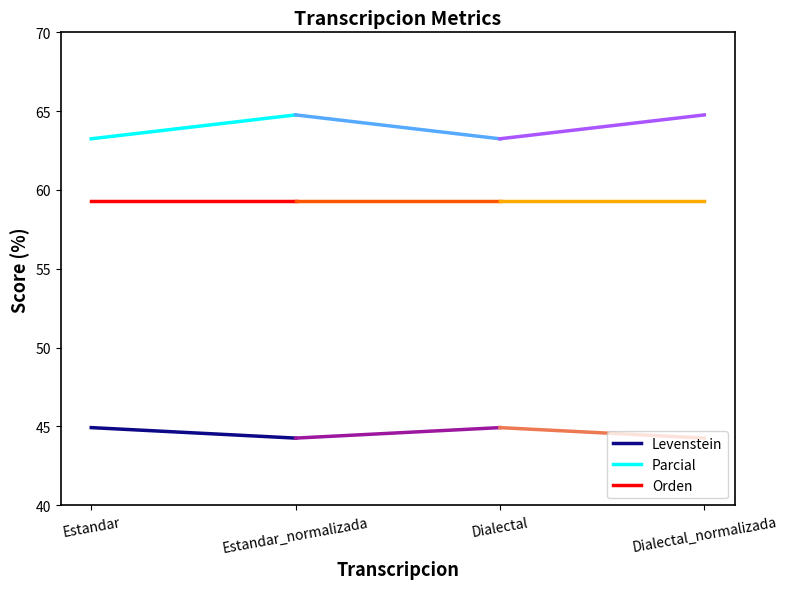

What is the spread (max minus min) of values at Estandar?

18.3